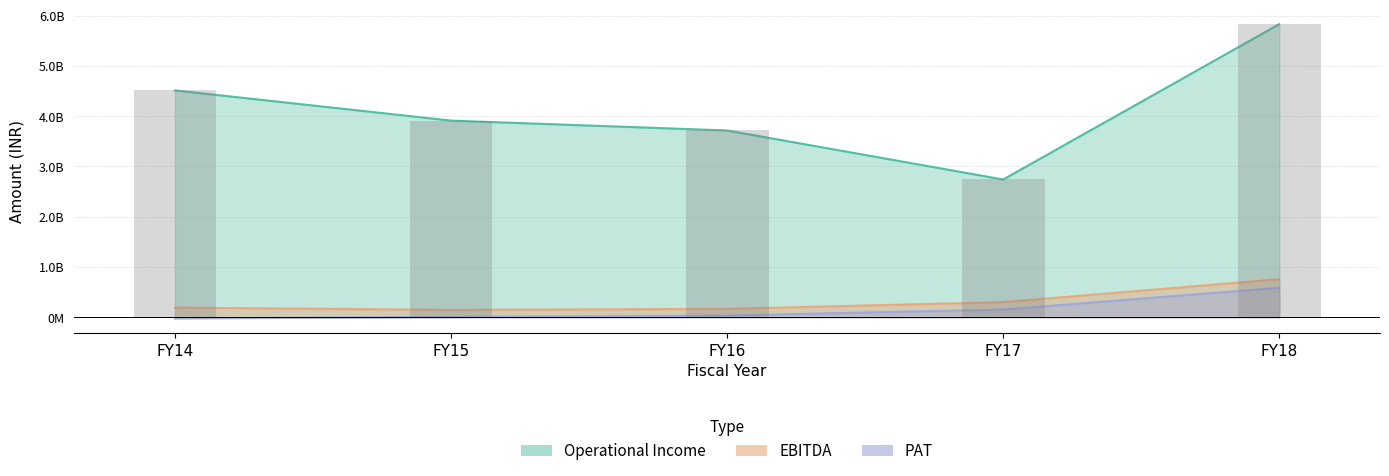

Reading left to right, extract all data points from this chart.

Operational Income: FY14=4510400000	FY15=3909700000	FY16=3713688000	FY17=2738962000	FY18=5827361000
EBITDA: FY14=191500000	FY15=145800000	FY16=166284000	FY17=300157000	FY18=755616000
PAT: FY14=-26000000	FY15=6500000	FY16=33945000	FY17=152894000	FY18=585522000